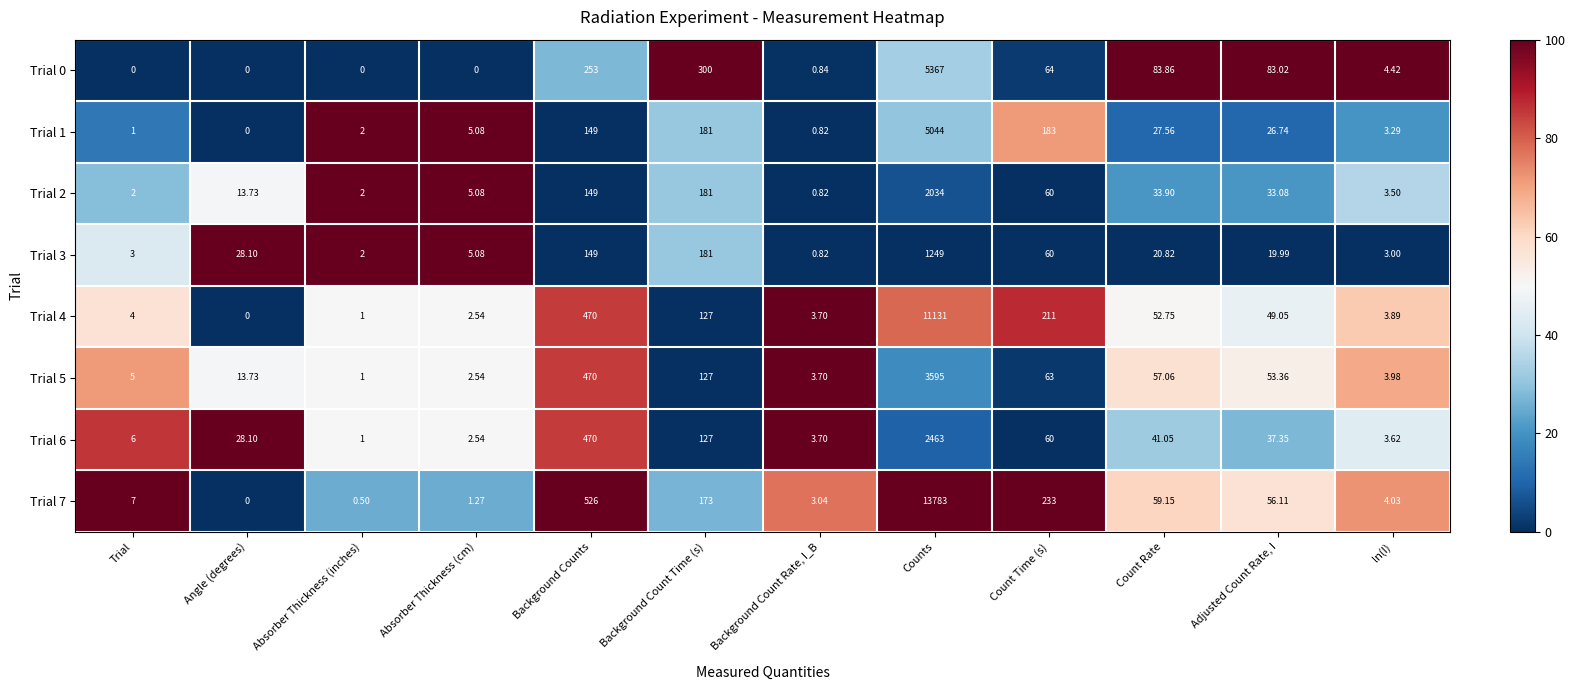

At which category is the sum across all series the highest?

Counts